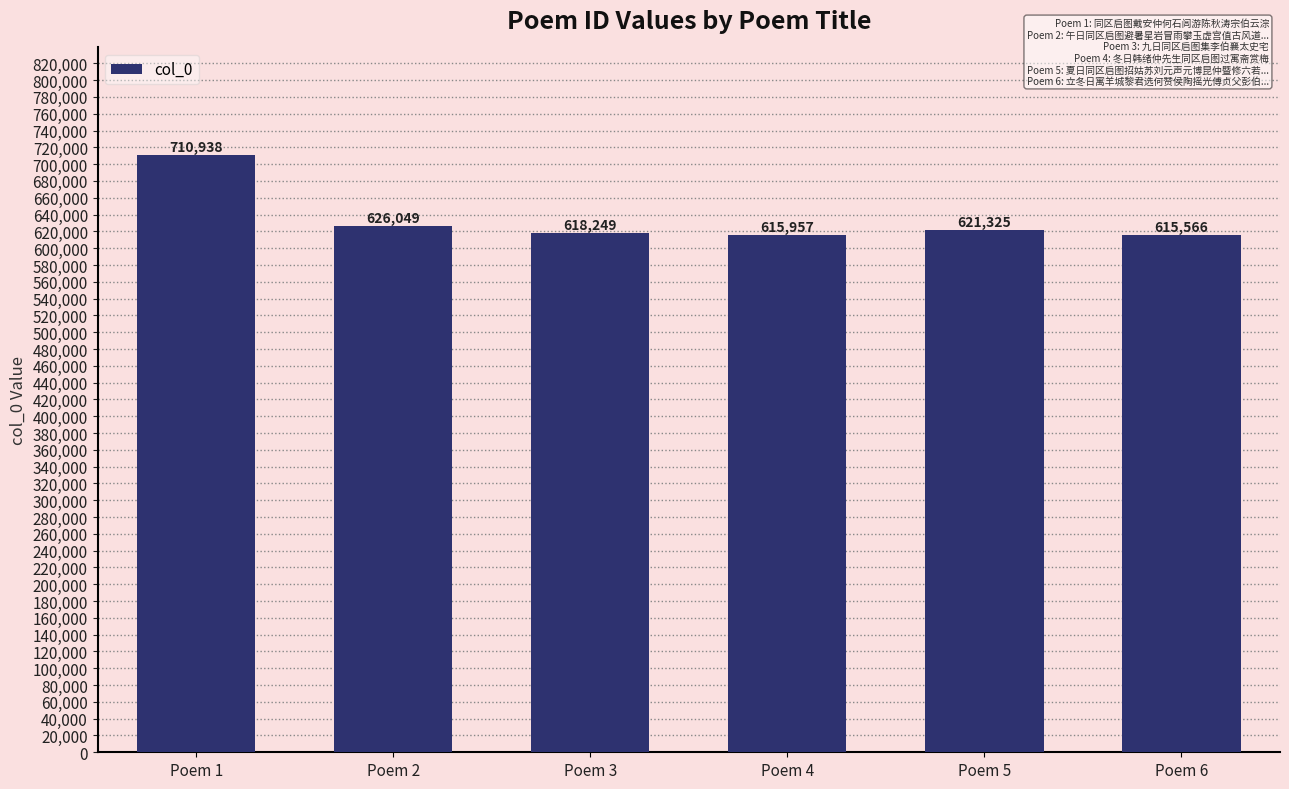

Which category has the highest value across all series?

Poem 1